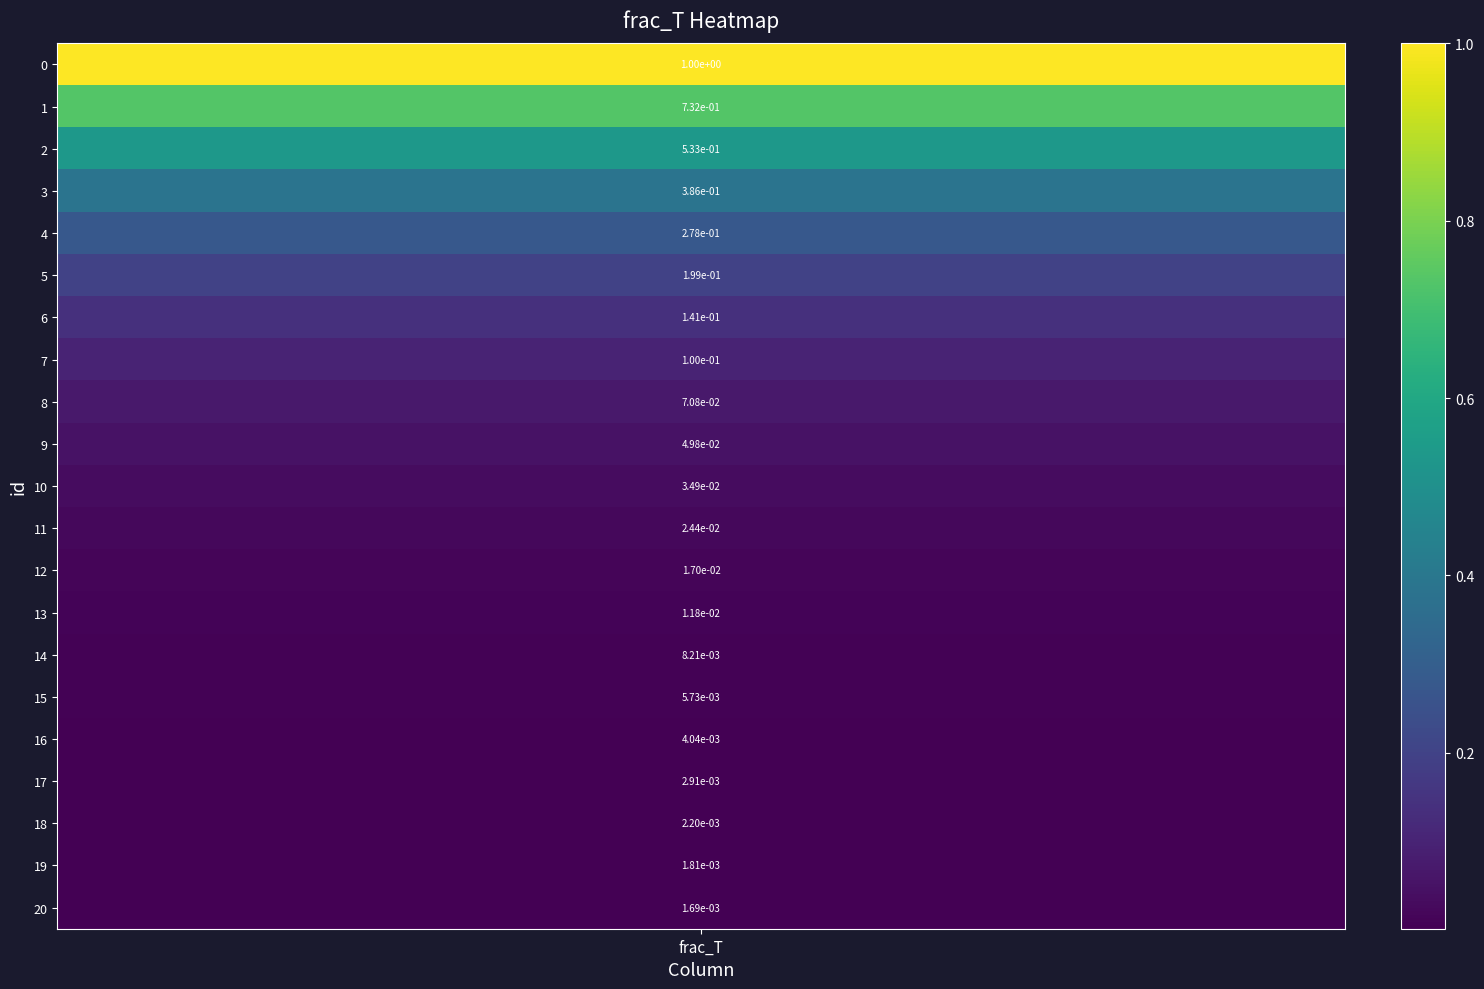

Reading left to right, list all the values displayed in this chart.

1.0	0.7	0.5	0.4	0.3	0.2	0.1	0.1	0.1	0.0	0.0	0.0	0.0	0.0	0.0	0.0	0.0	0.0	0.0	0.0	0.0